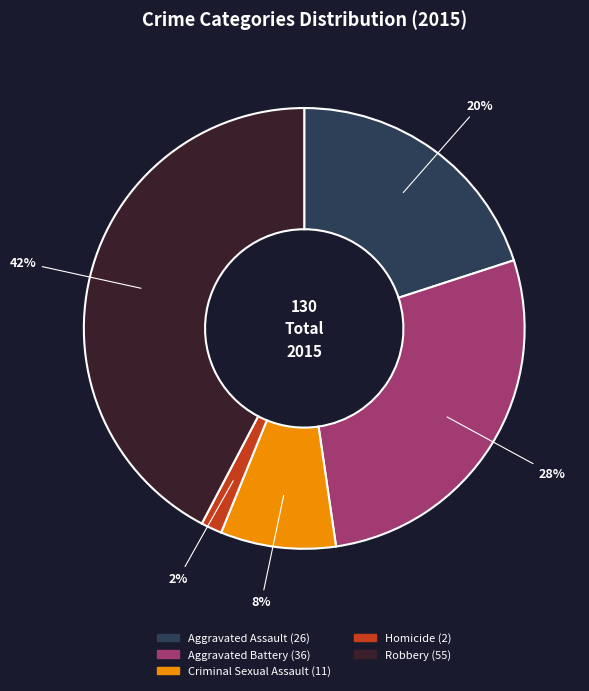

Is the sum of Aggravated Battery and Robbery greater than half?

Yes